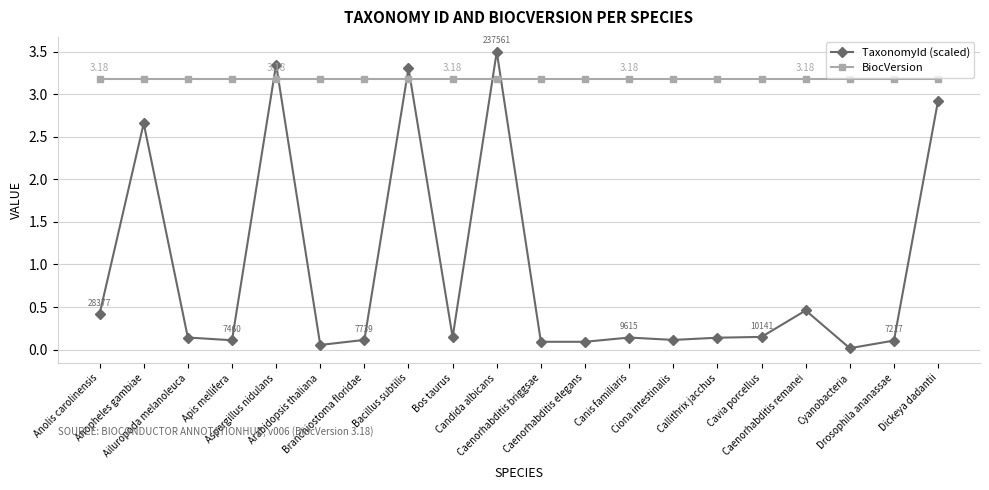

List the series in order of their overall mean, lowest first.

TaxonomyId (scaled), BiocVersion